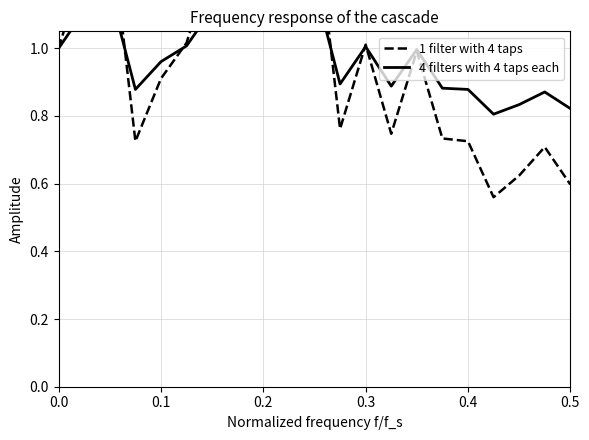

What is the highest value of the 4 filters with 4 taps each series?

1.2